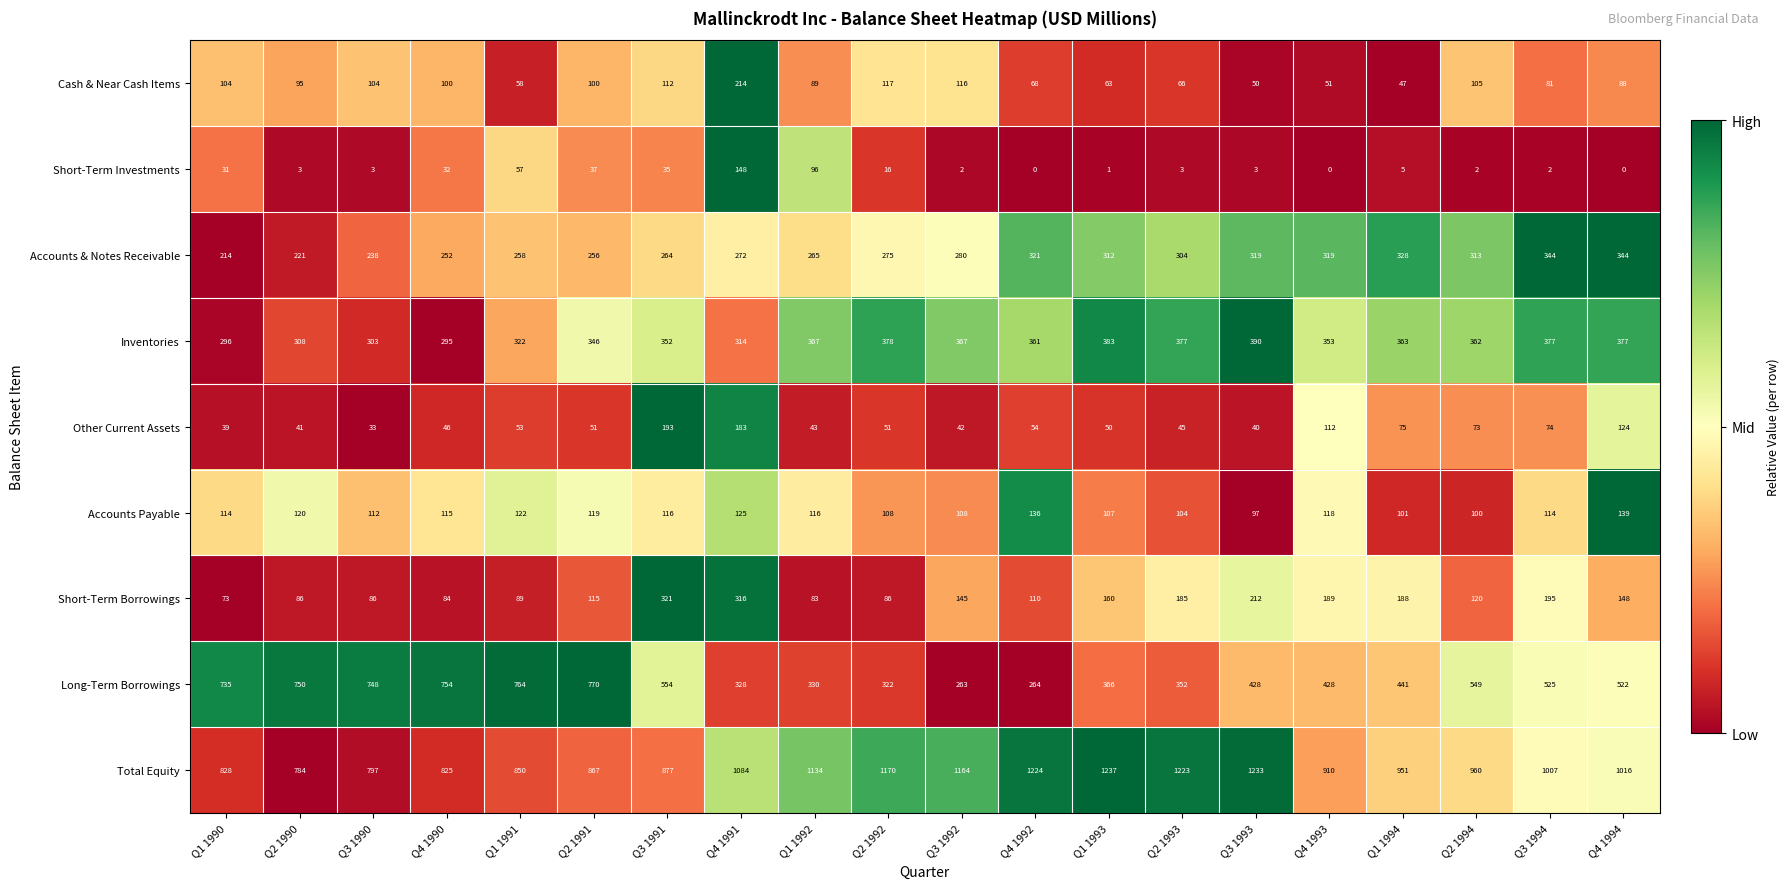

What is the spread (max minus min) of values at Q4 1994?

1016